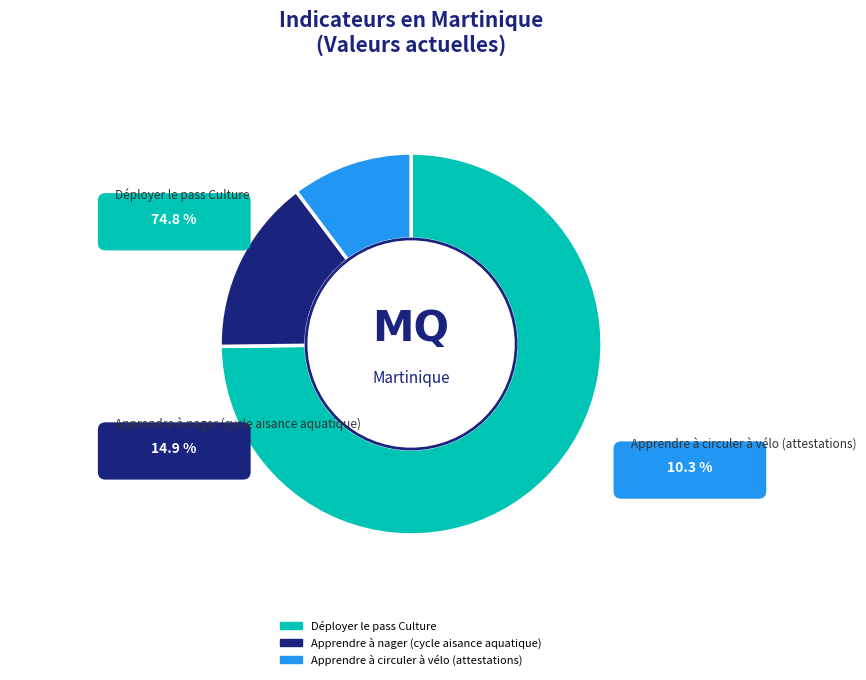

What is the majority slice?

Déployer le pass Culture